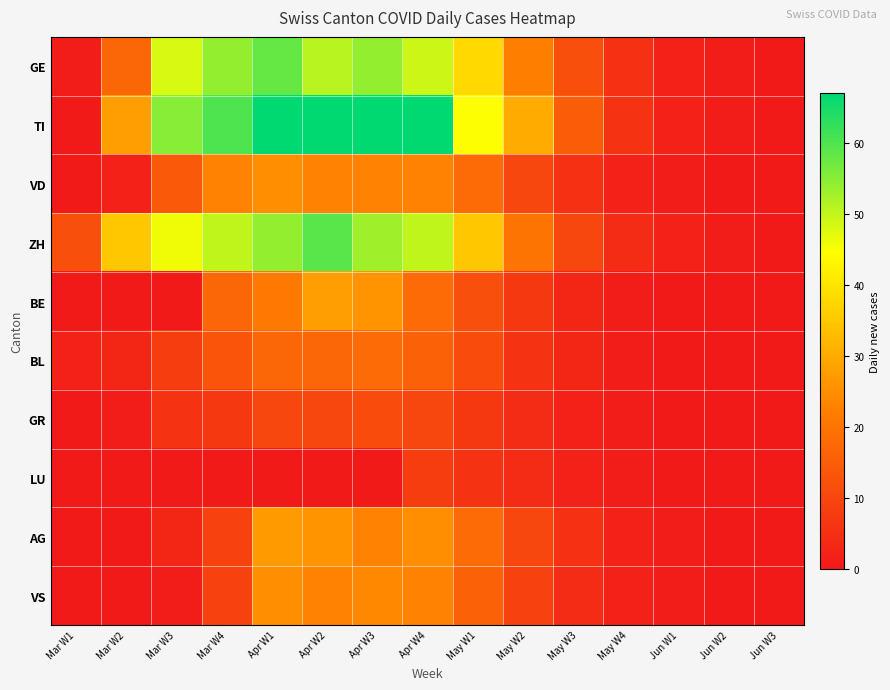

Between Apr W4 and Jun W1, which is larger?

Apr W4